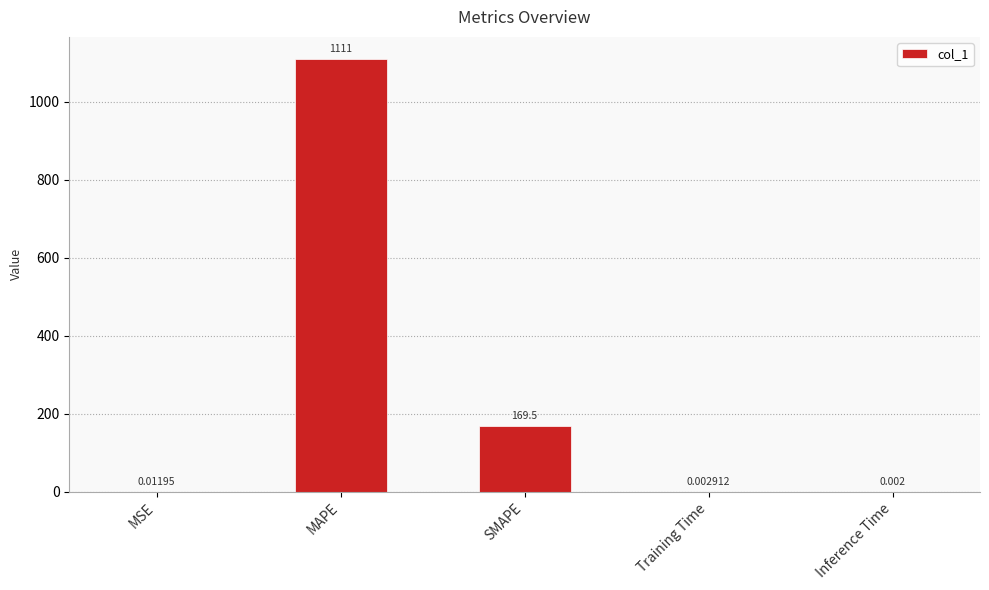

True or false: the data shows 268.1 at SMAPE.

False